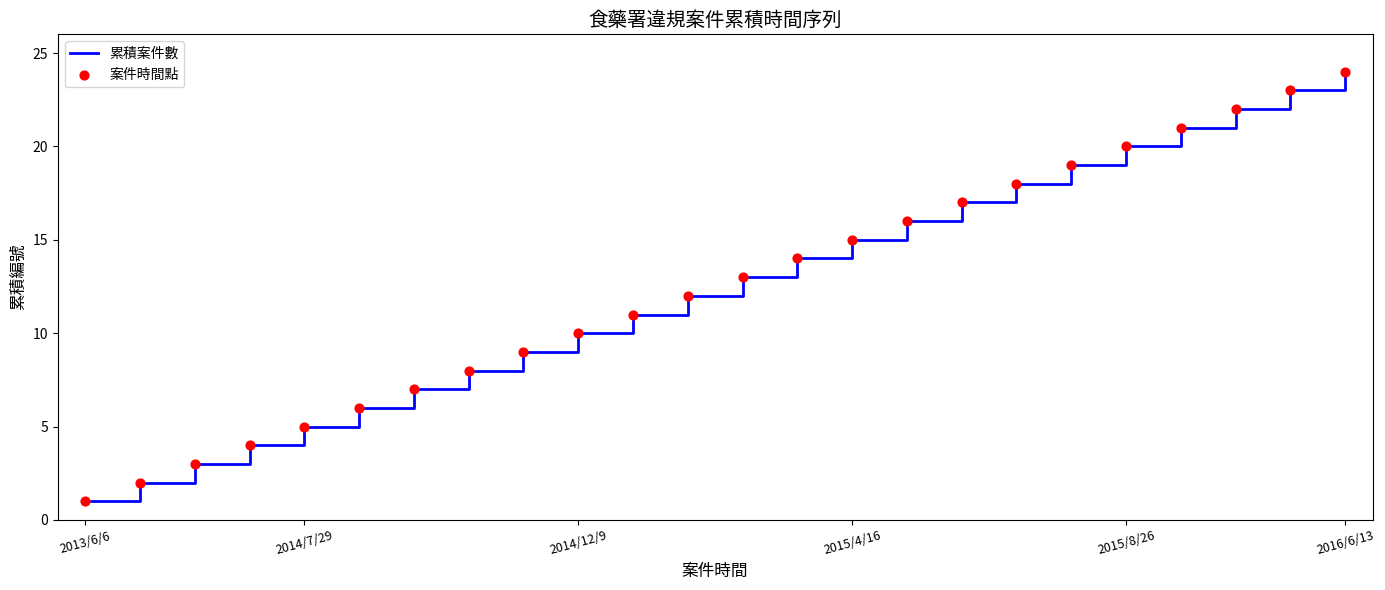

What is the difference between the maximum and minimum values?

23